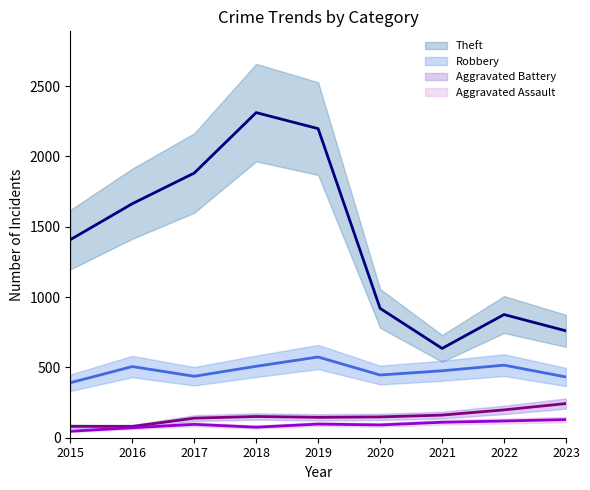

Between 2017 and 2022, which is larger?

2022